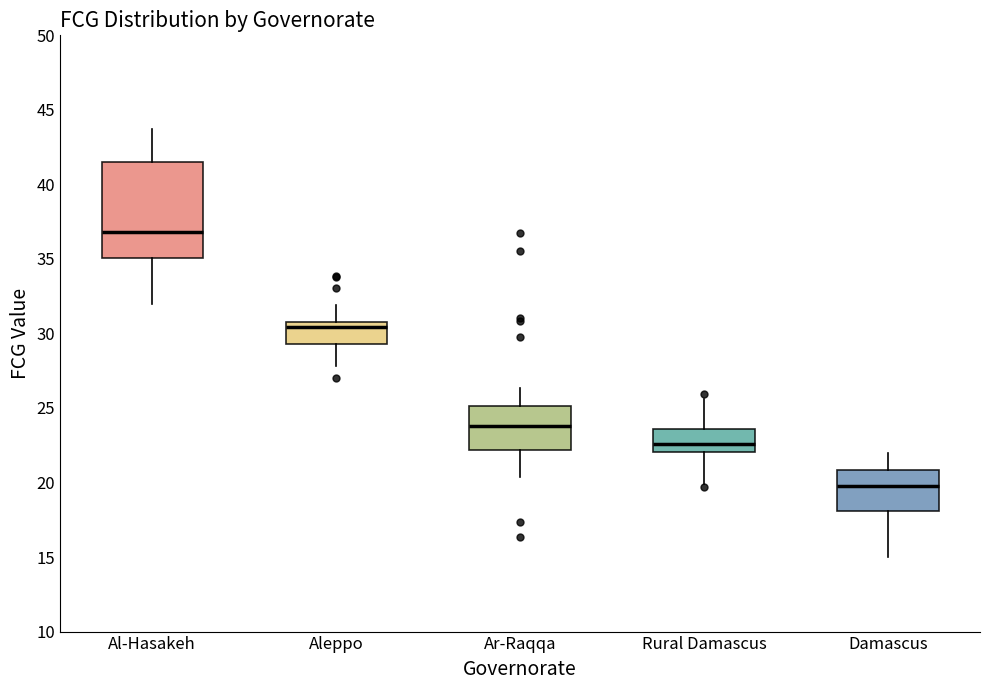

Reading left to right, transcribe this box plot: for each box, give where its median line is, the range the box spans, and where its two whiskers end, as read against the y-axis. The values are not printed on the chart, so give them approximately, as read against the axis.

Al-Hasakeh: median 37.0, box 35.0 to 41.5, whiskers 32.0 to 43.5
Aleppo: median 30.5, box 29.5 to 31.0, whiskers 28.0 to 32.0
Ar-Raqqa: median 24.0, box 22.0 to 25.0, whiskers 20.5 to 26.5
Rural Damascus: median 22.5, box 22.0 to 23.5, whiskers 20.0 to 25.5
Damascus: median 19.5, box 18.0 to 21.0, whiskers 15.0 to 22.0